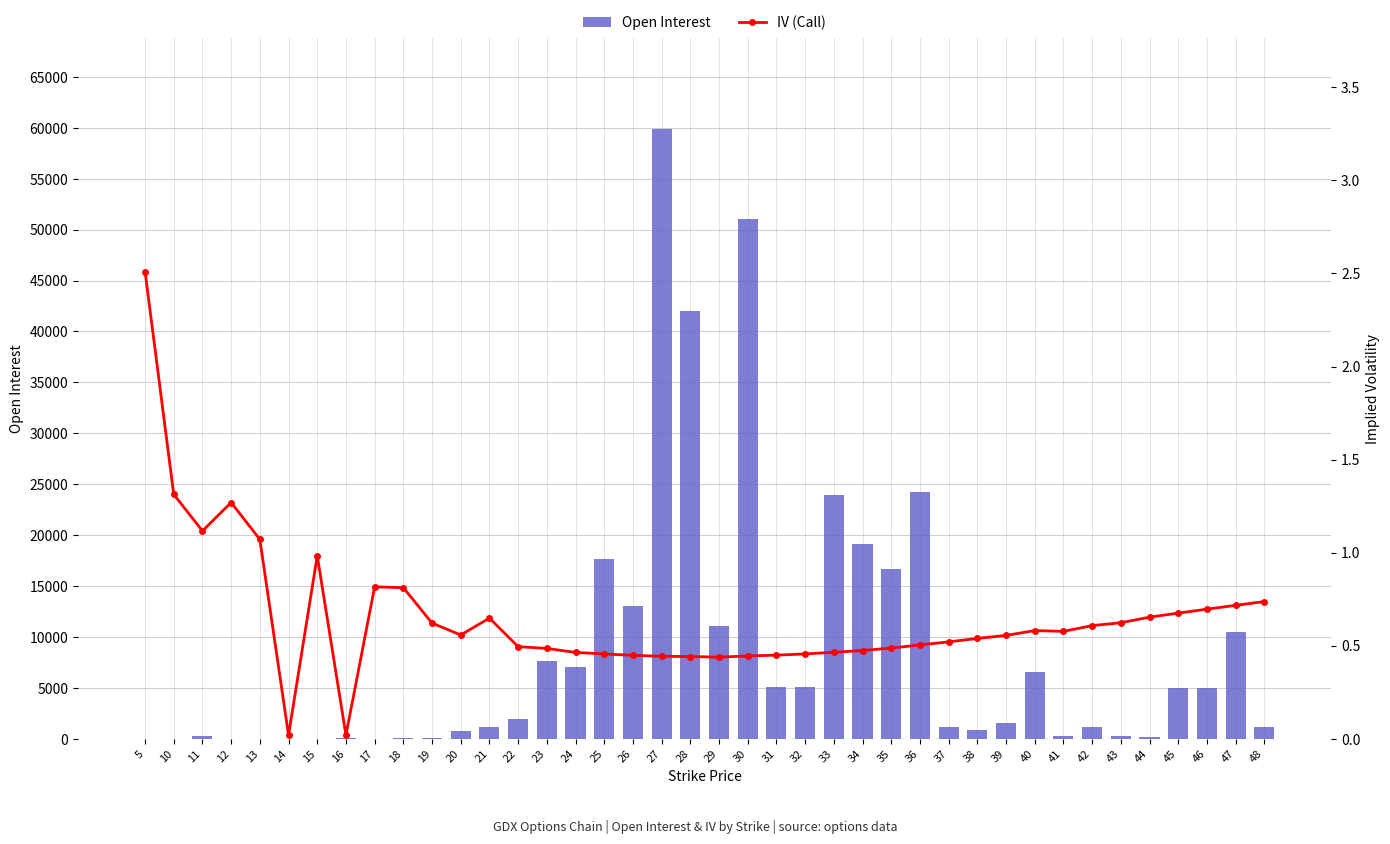

Which series has the largest total across all categories?

Open Interest